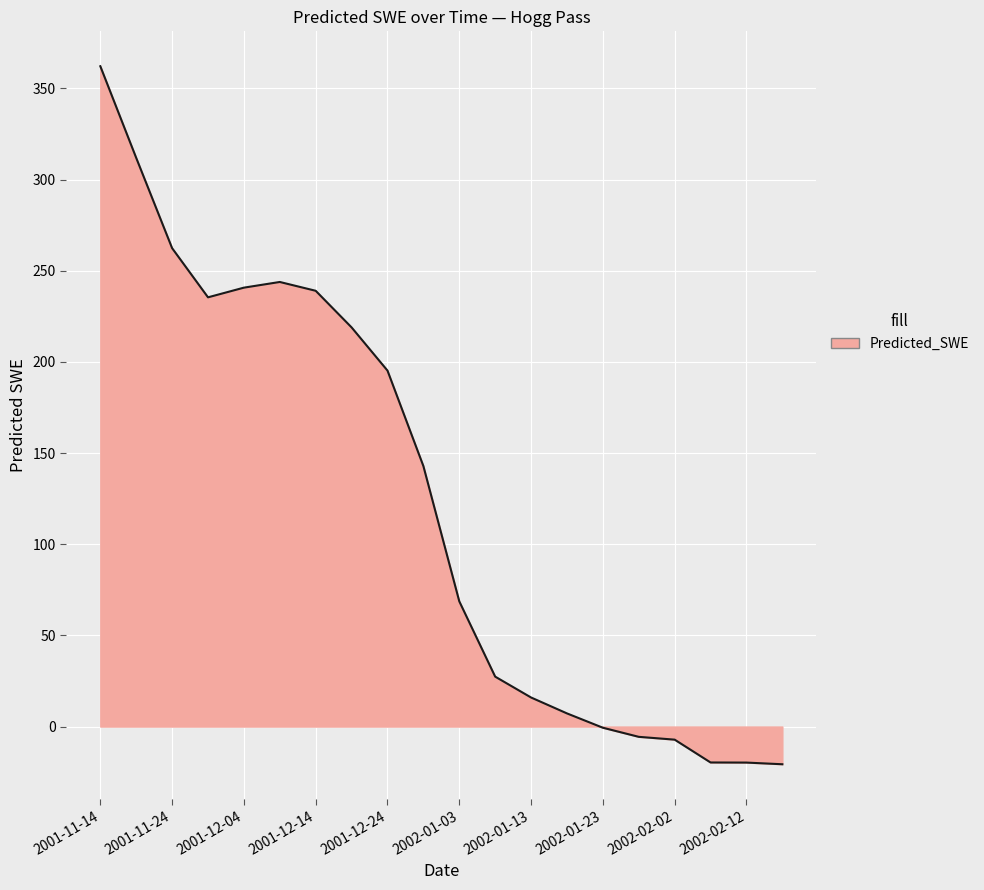

What is the difference between the maximum and minimum values?

382.8